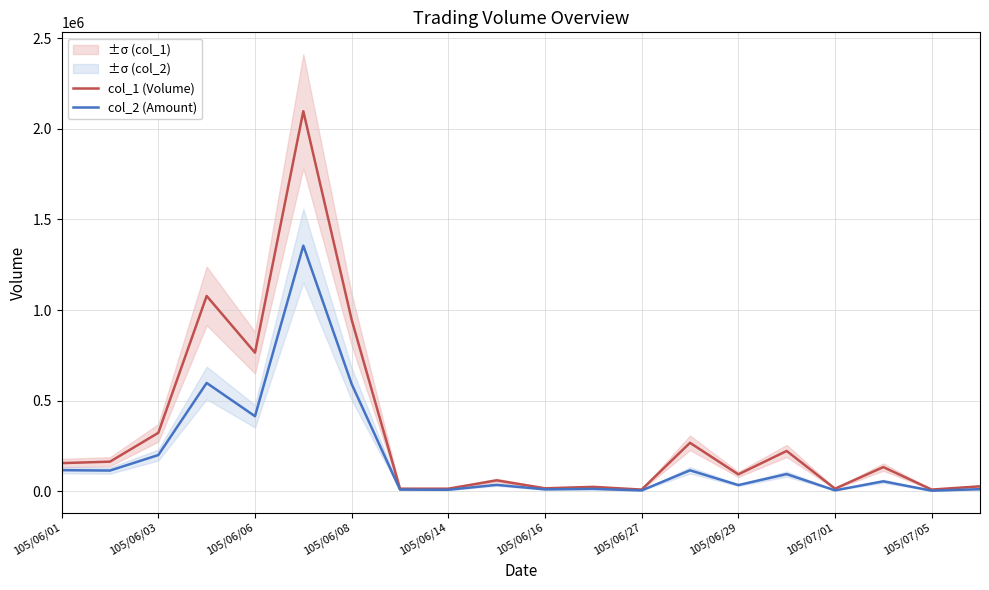

Rank the series by their maximum value, from lowest to highest.

col_2 (Amount), col_1 (Volume)